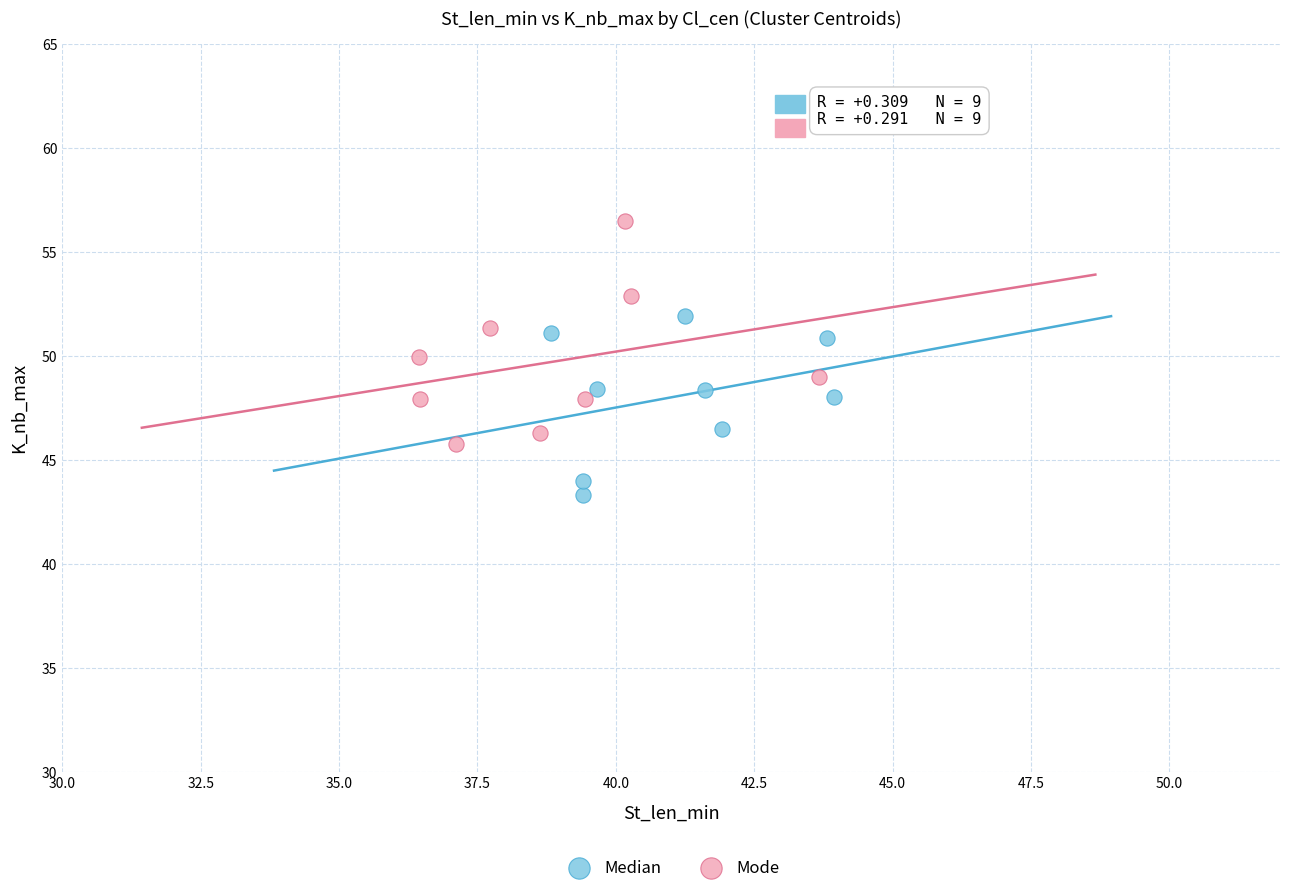

Which series has the largest Y range (max minus min)?

Mode